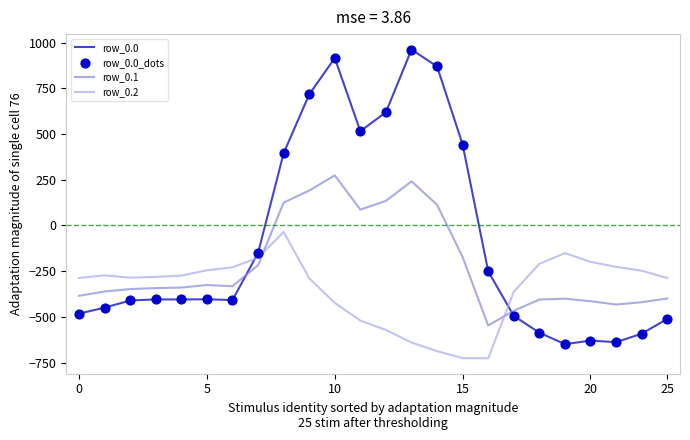

Which series has the largest range (max minus min)?

row_0.0